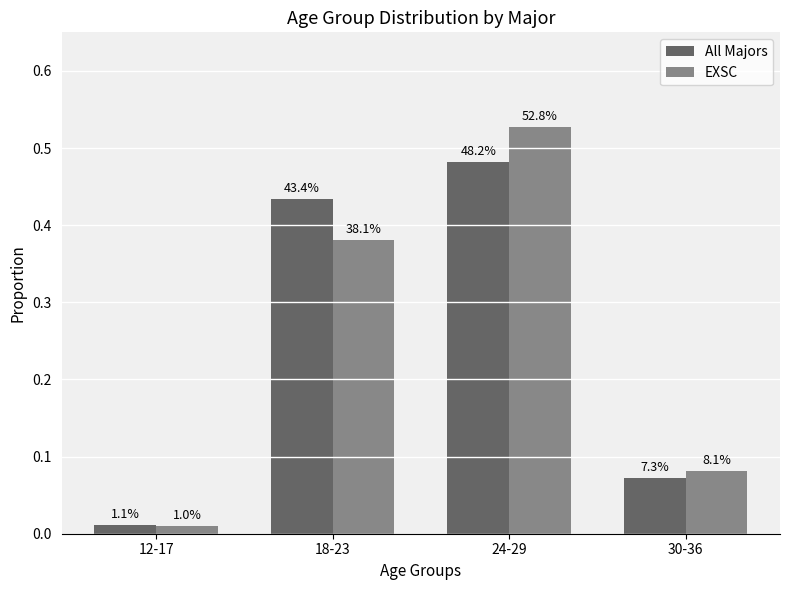

What position from the left is 18-23?

2